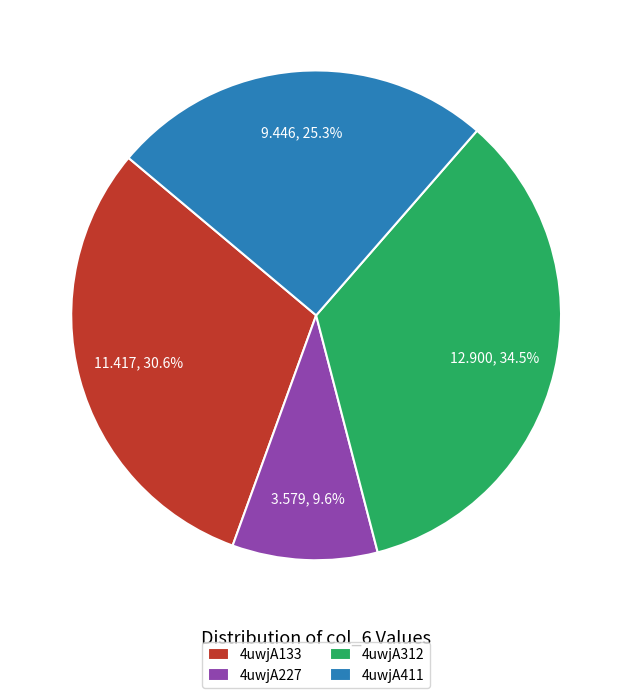

Rank the categories by value from lowest to highest.

4uwjA227, 4uwjA411, 4uwjA133, 4uwjA312